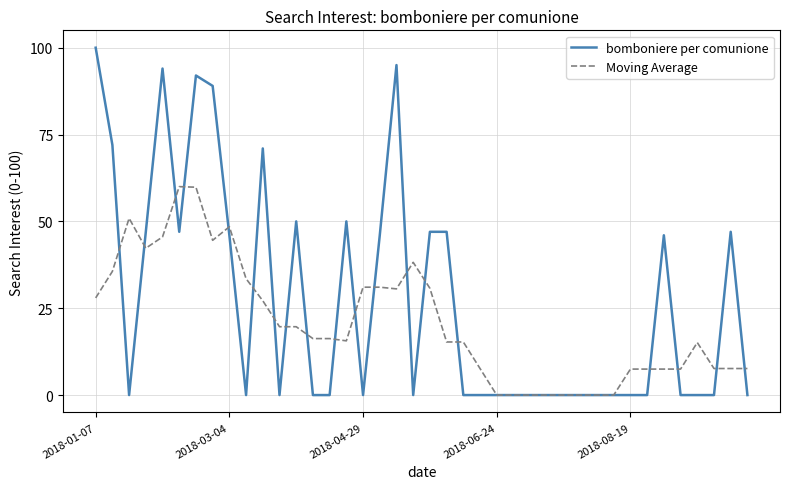

List the series in order of their overall mean, lowest first.

Moving Average, bomboniere per comunione